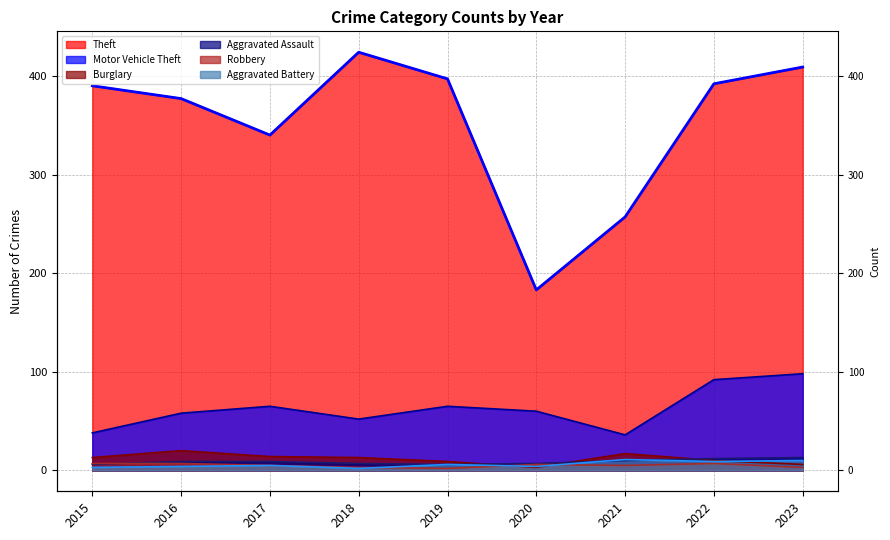

What is the difference between the second highest and minimum values in the Burglary series?

14